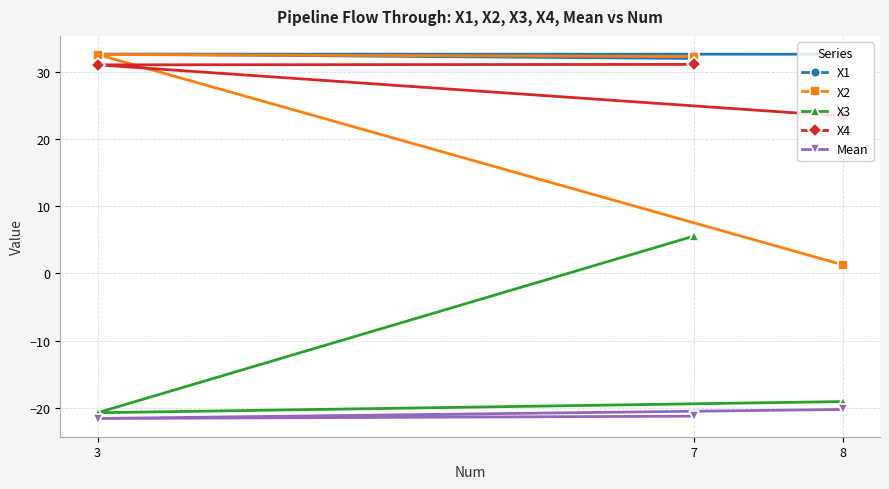

What is the value of the Mean point at the 2nd from the left?

-21.3